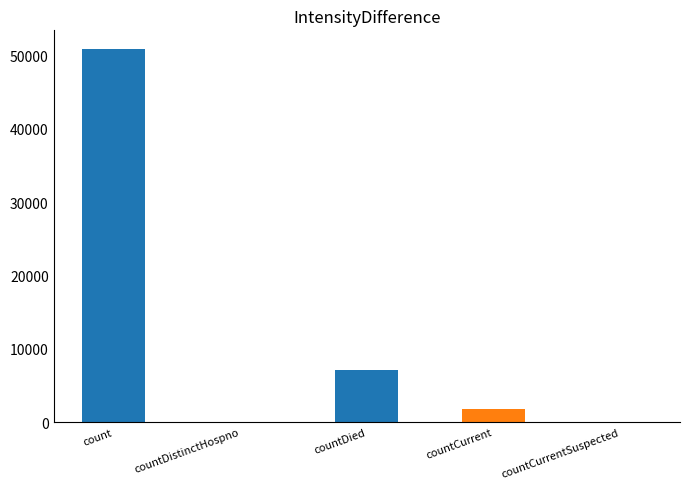

Which category has the lowest value across all series?

countDistinctHospno